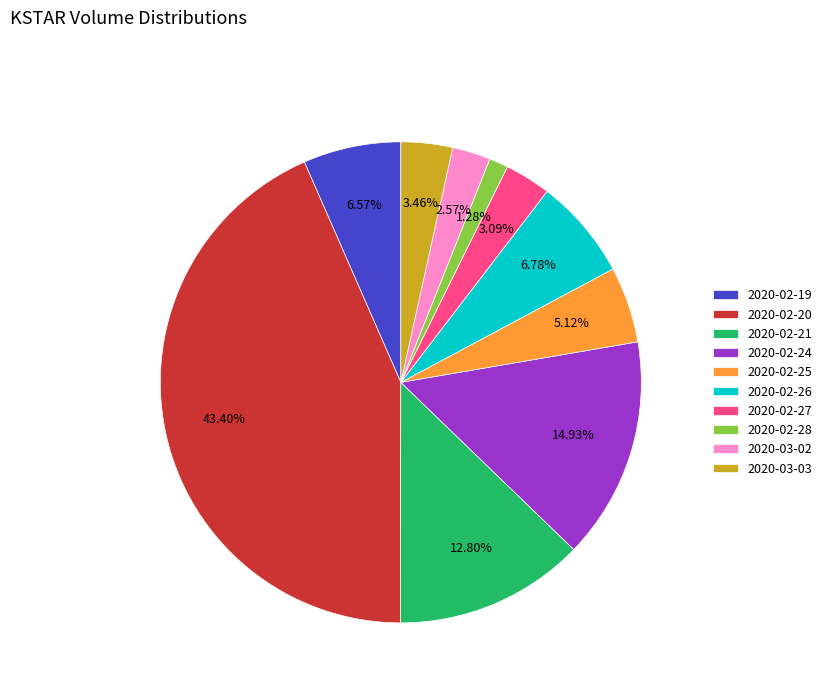

What percentage is the 2020-02-25 slice, to the nearest percent?

5%